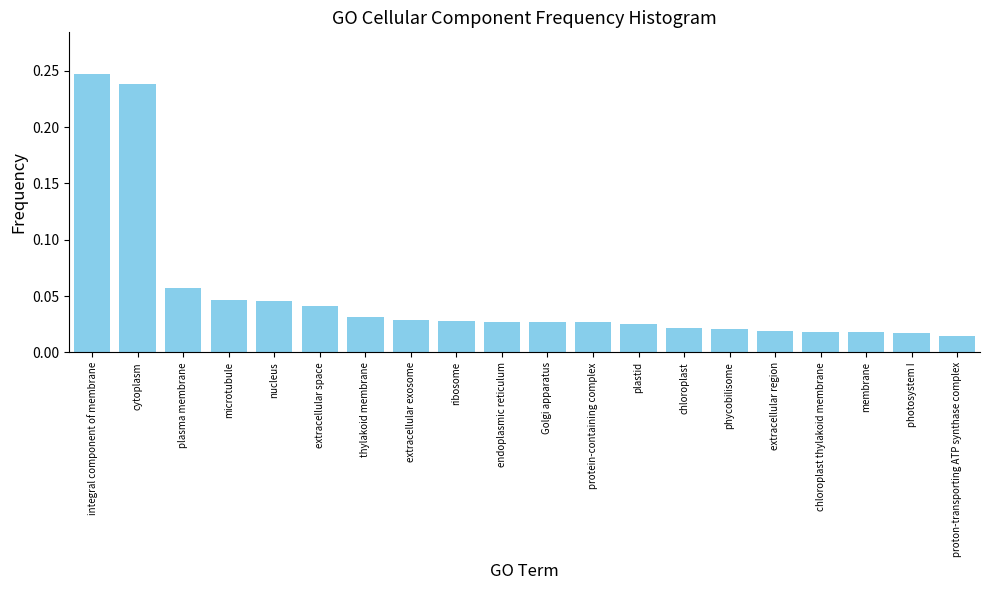

What is the label of the 19th bar from the left?

photosystem I